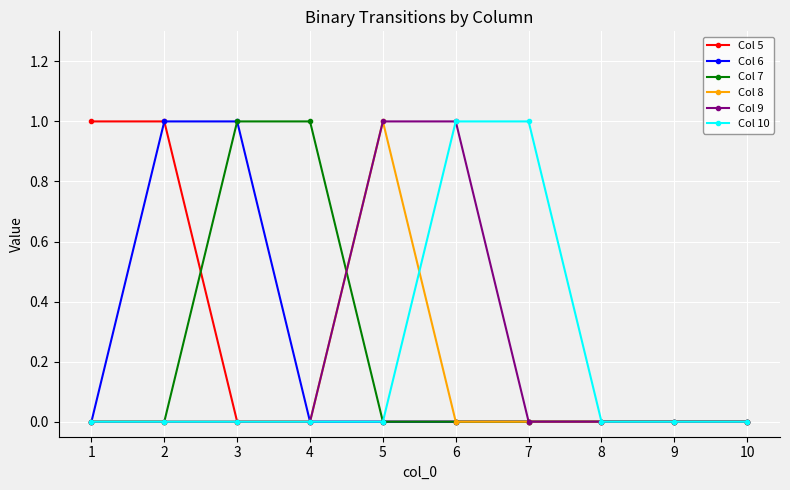

What is the value of the Col 7 point at the 3rd from the left?

1